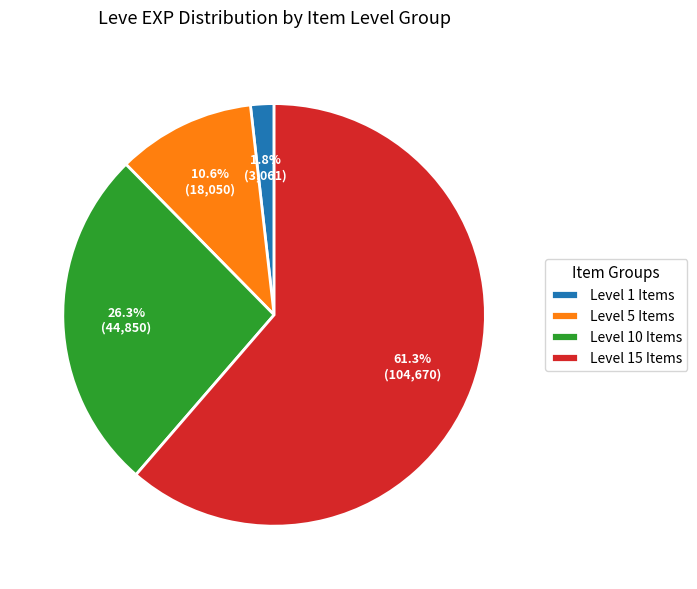

What is the smallest slice in the pie chart?

Level 1 Items